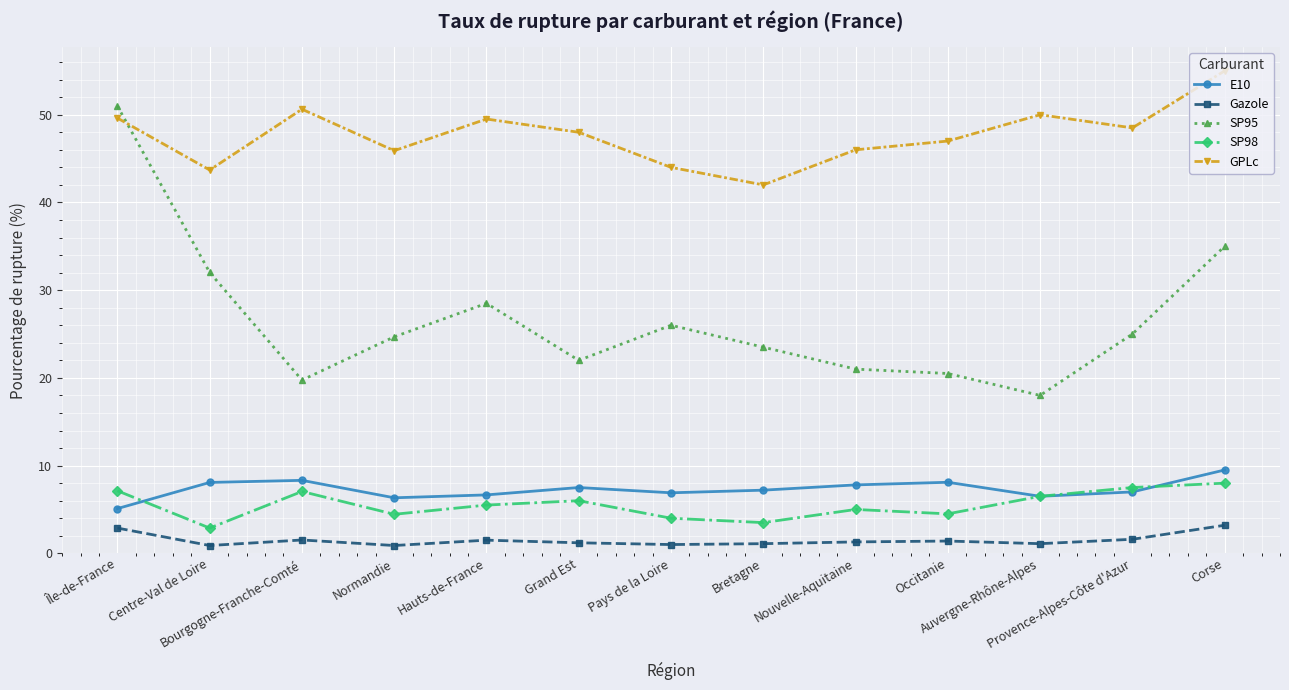

Count the number of data series in this chart.

5